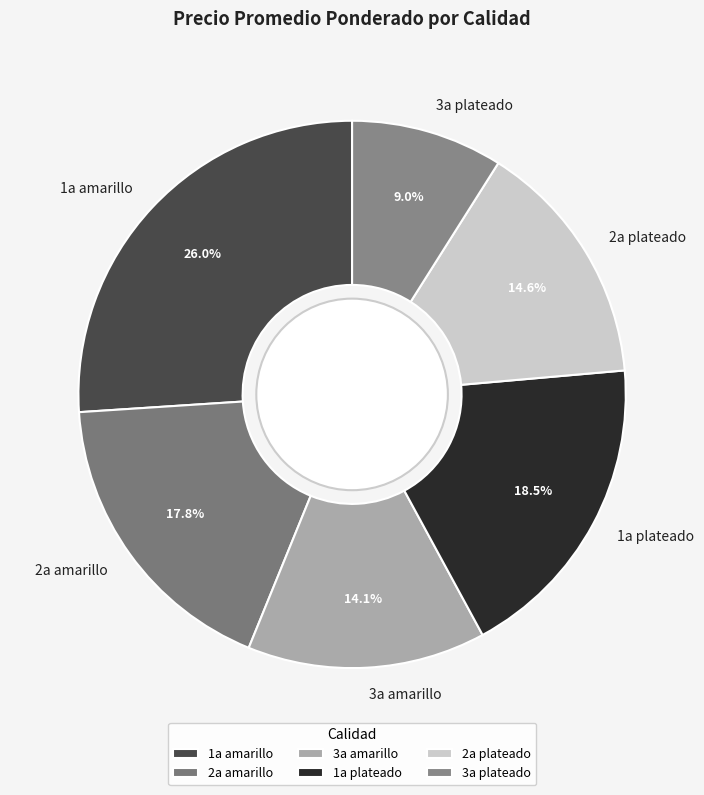

To the nearest percent, what is the average slice percentage?

17%